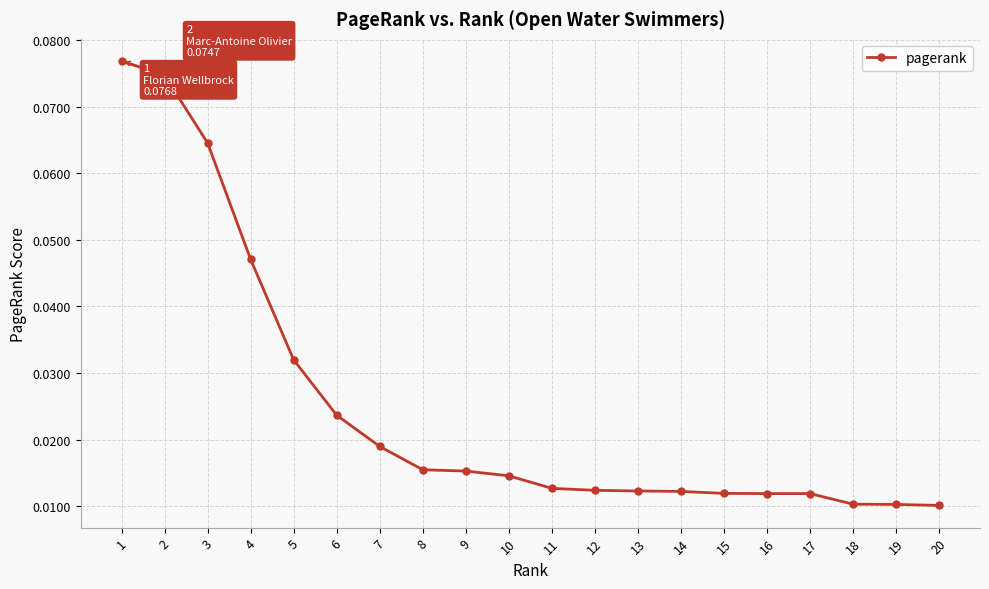

Count the values in the range 0 to 1.

20